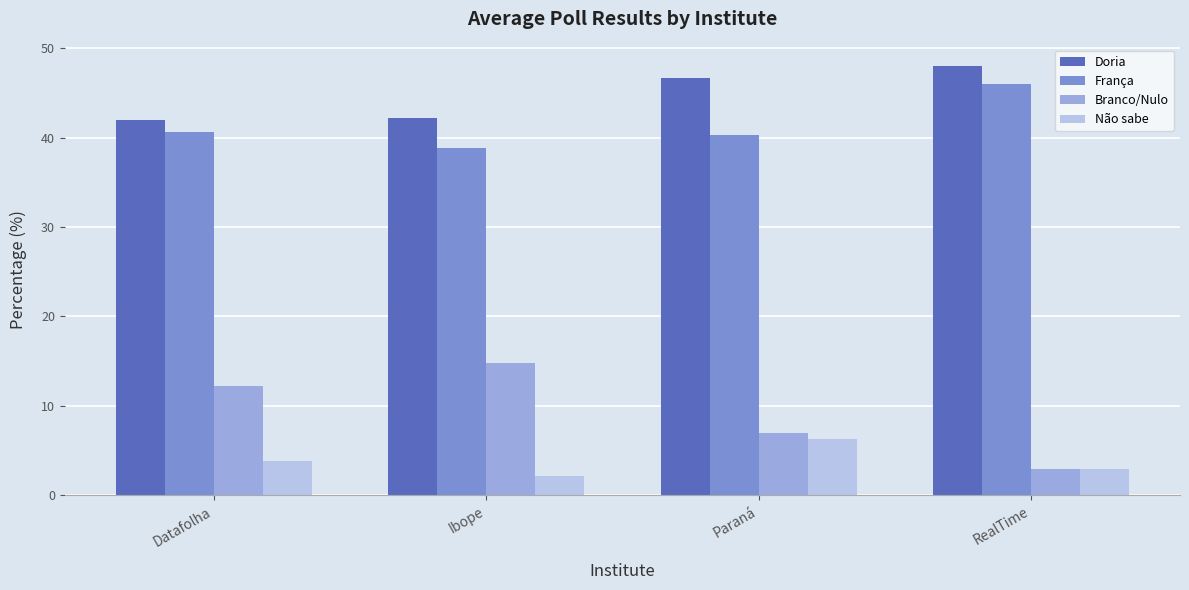

What is the value of the Branco/Nulo bar at the 3rd from the left?

7.0